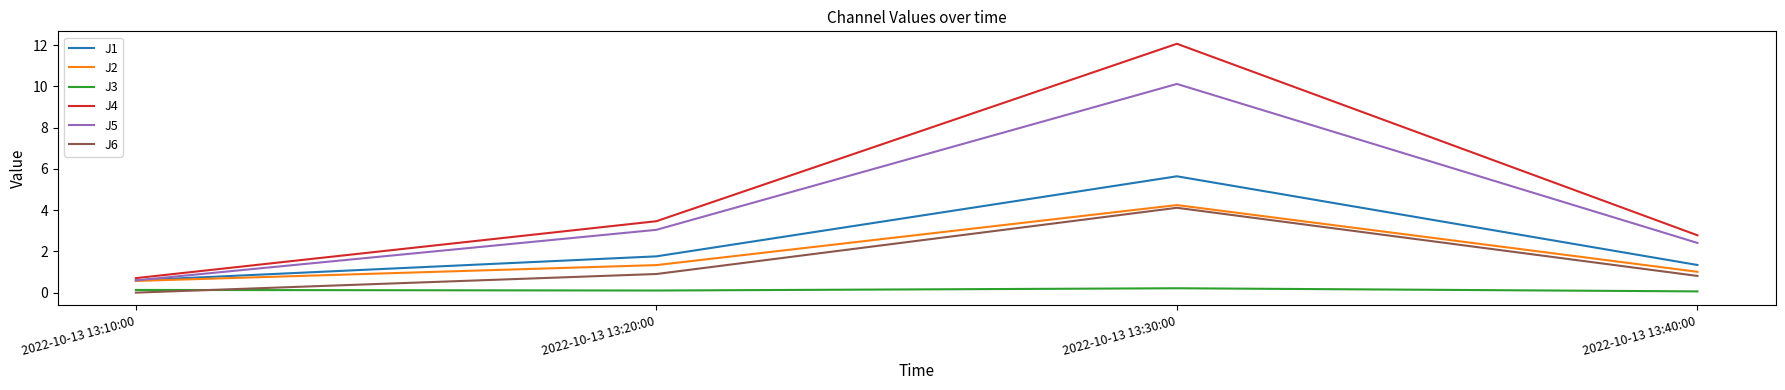

What is the sum of the J4 values at 2022-10-13 13:30:00 and 2022-10-13 13:40:00?

14.8